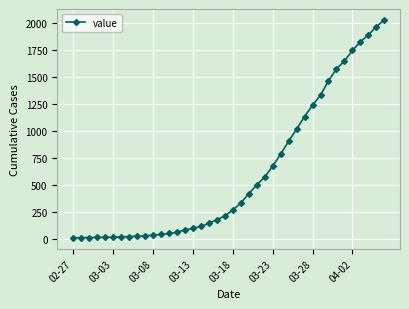

What is the difference between the maximum and minimum values?

2018